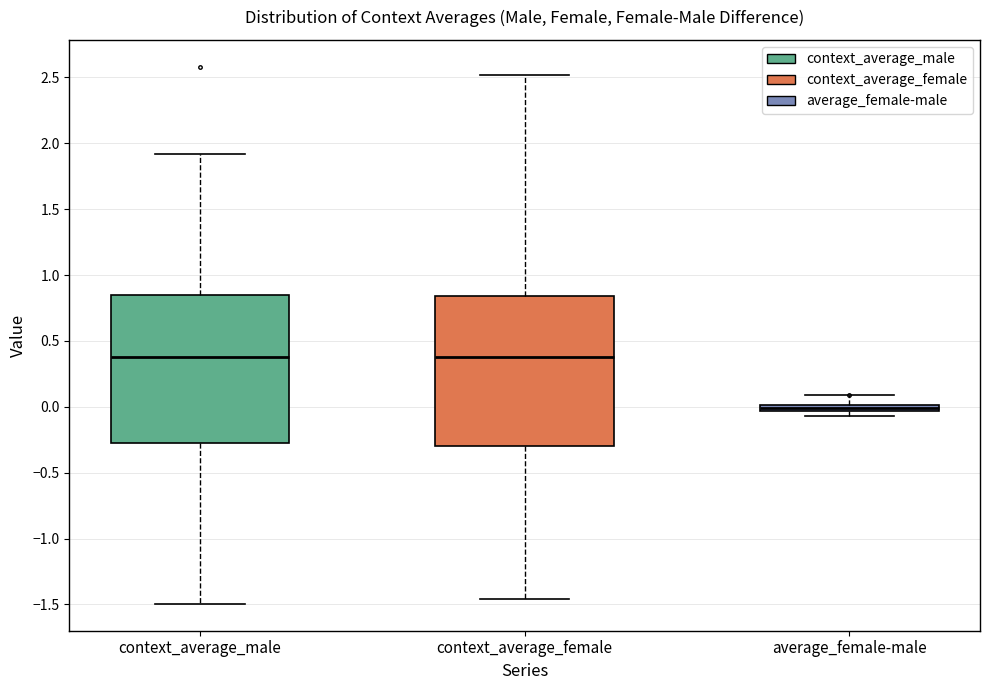

Where does the upper whisker of the box for context_average_female end on the y-axis? The values are not printed on the chart, so give them approximately, as read against the axis.

2.50